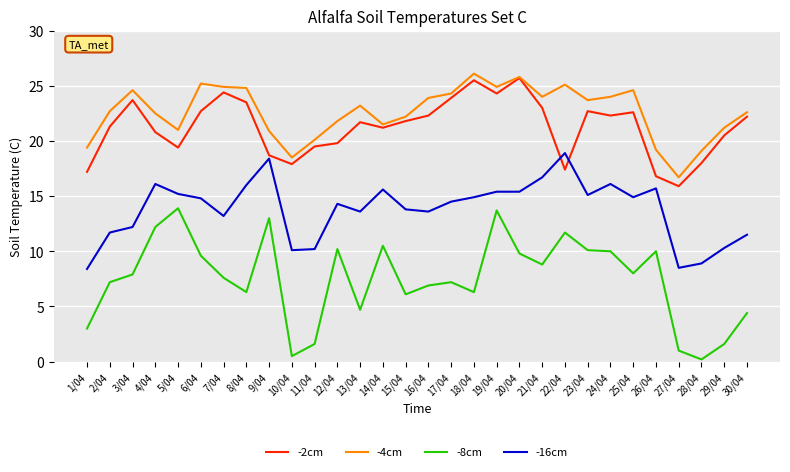

Is it true that -2cm equals 25.1 at 9/04?

False